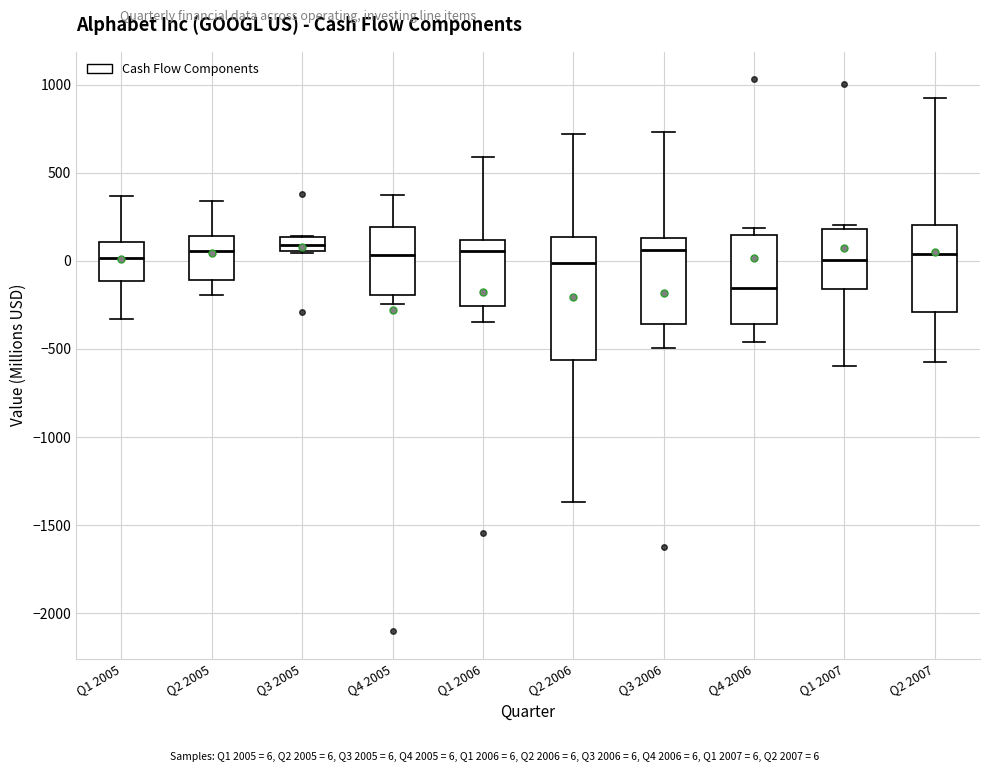

Reading left to right, transcribe this box plot: for each box, give where its median line is, the range the box spans, and where its two whiskers end, as read against the y-axis. The values are not printed on the chart, so give them approximately, as read against the axis.

Q1 2005: median 0, box -100 to 100, whiskers -350 to 350
Q2 2005: median 50, box -100 to 150, whiskers -200 to 350
Q3 2005: median 100, box 50 to 150, whiskers 50 to 150
Q4 2005: median 50, box -200 to 200, whiskers -250 to 350
Q1 2006: median 50, box -250 to 100, whiskers -350 to 600
Q2 2006: median 0, box -550 to 150, whiskers -1350 to 700
Q3 2006: median 50, box -350 to 150, whiskers -500 to 750
Q4 2006: median -150, box -350 to 150, whiskers -450 to 200
Q1 2007: median 0, box -150 to 200, whiskers -600 to 200 (just above the box's upper edge)
Q2 2007: median 50, box -300 to 200, whiskers -600 to 950